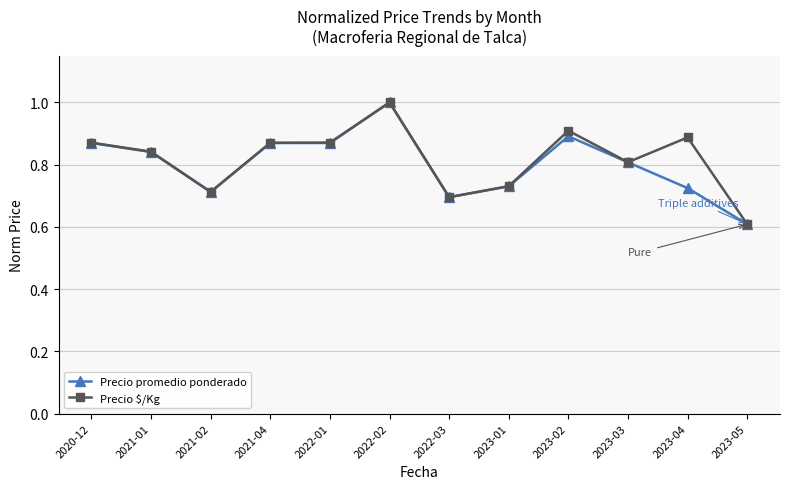

What is the lowest value of the Precio promedio ponderado series?

0.6